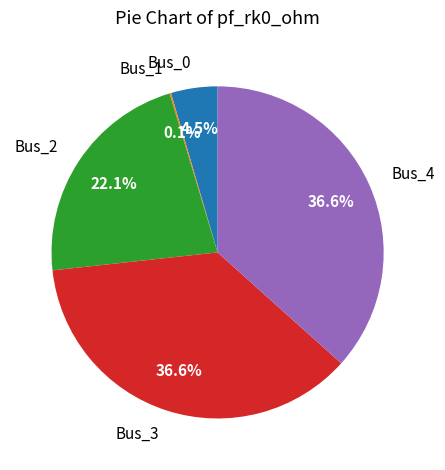

Is there a majority slice in this chart?

No